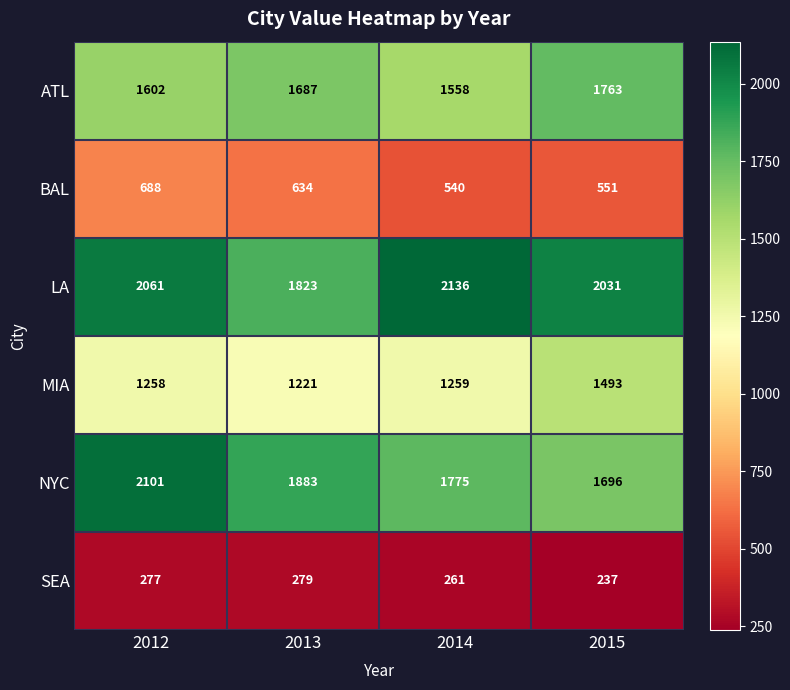

True or false: NYC has a value of 2854 at 2015.

False